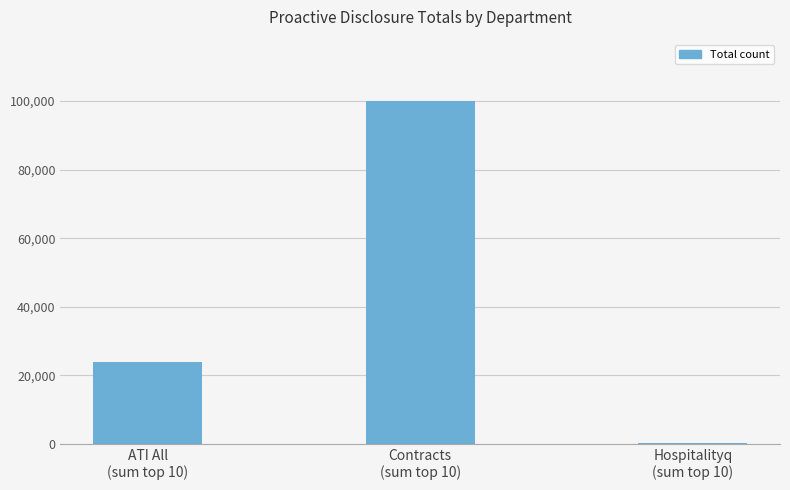

What is the sum of all values?

124022